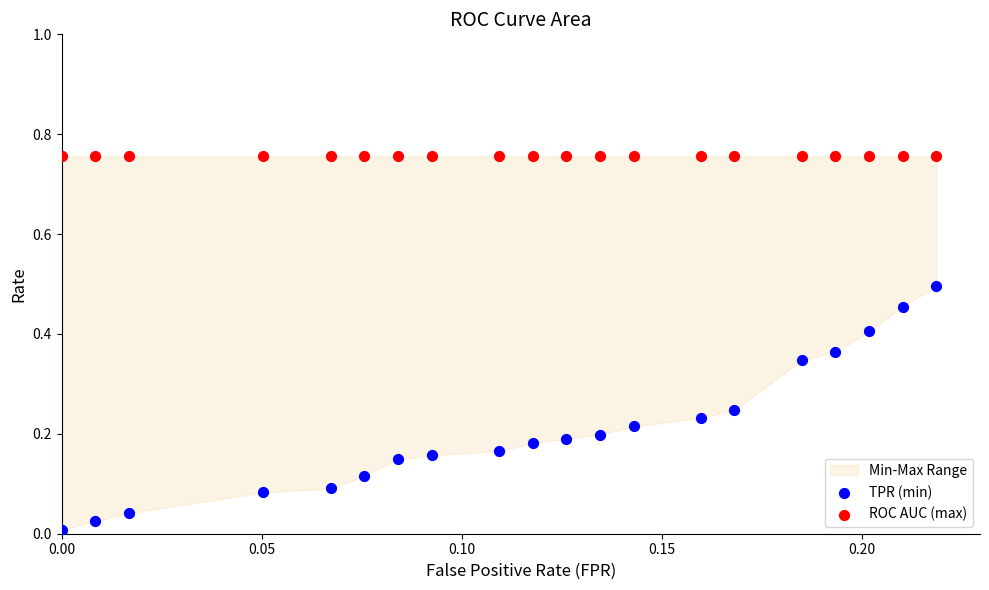

Which series reaches the minimum Y coordinate?

TPR (min)